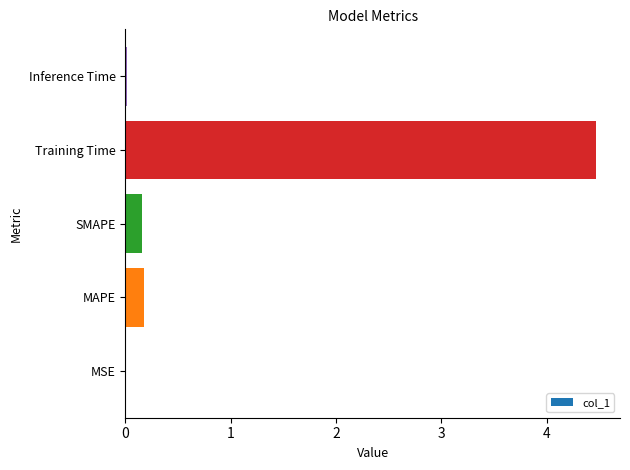

What value does the data have at Training Time?

4.5